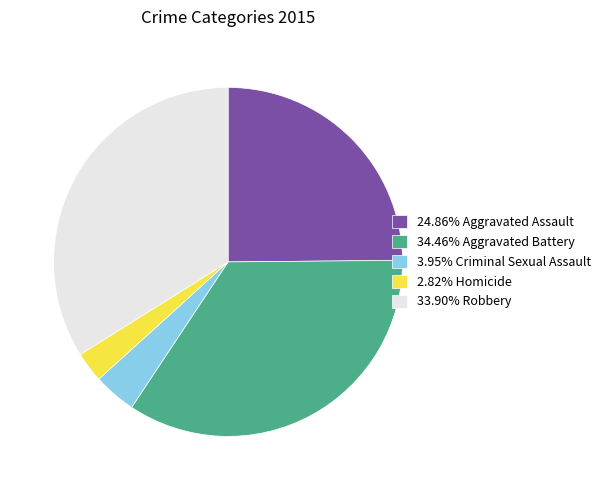

Does any single category account for the majority?

No